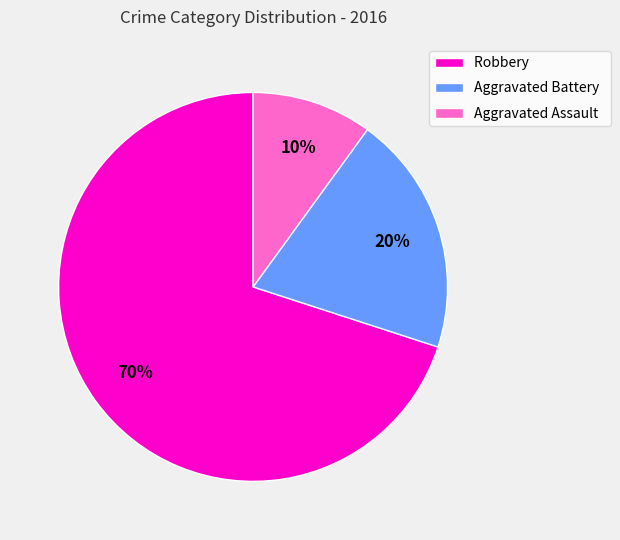

The Robbery slice represents 70% of the pie. True or false?

True